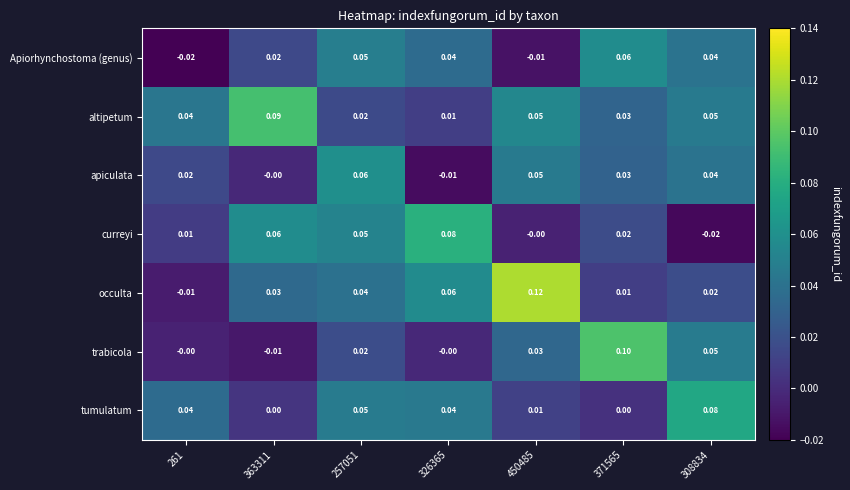

Which series has the widest spread of values?

occulta